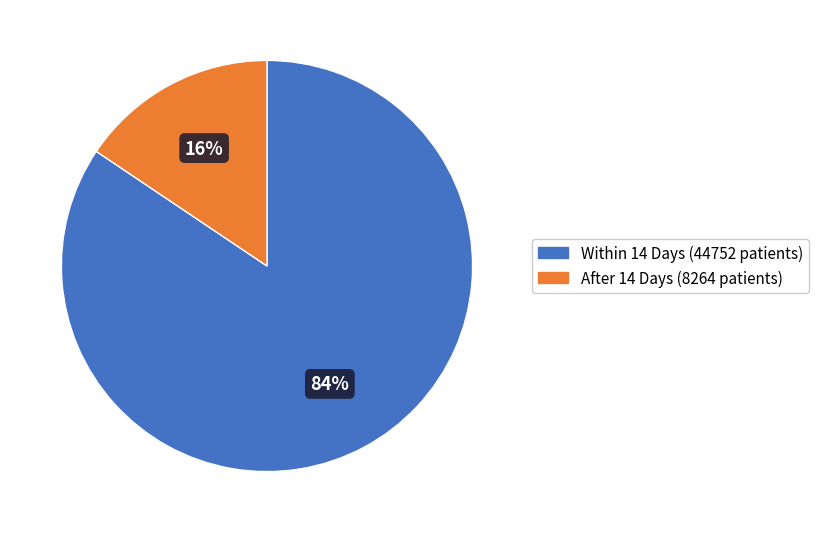

Do Within 14 Days and After 14 Days together represent more than half of the pie?

Yes